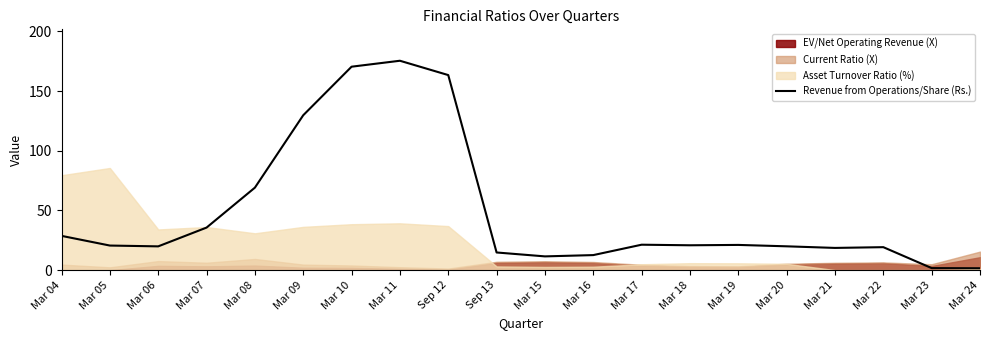

What is the label of the 5th point from the right?

Mar 20